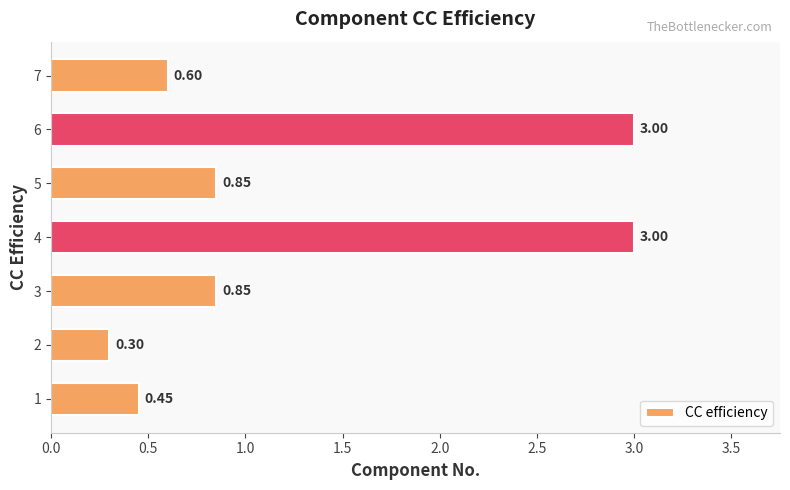

What is the change in value from 1 to 5?

+0.4